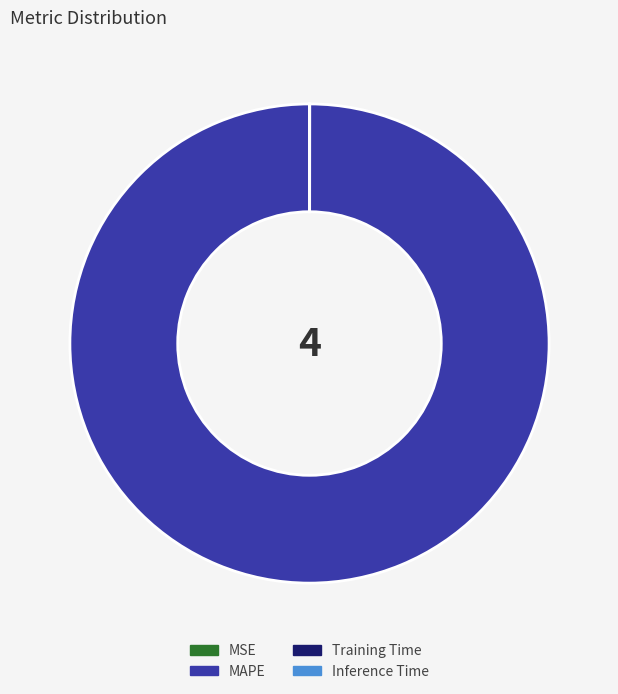

Does MAPE represent more than half of the total?

Yes